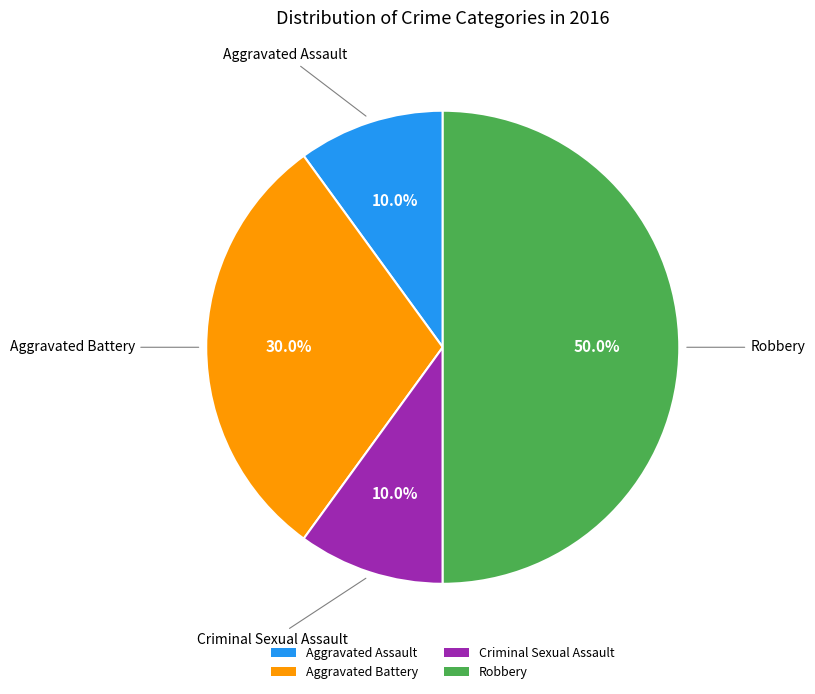

What is the largest slice in the pie chart?

Robbery